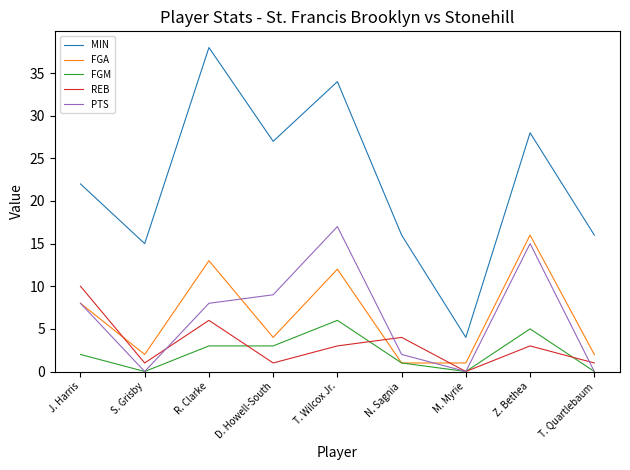

At which label does PTS reach its peak?

T. Wilcox Jr.